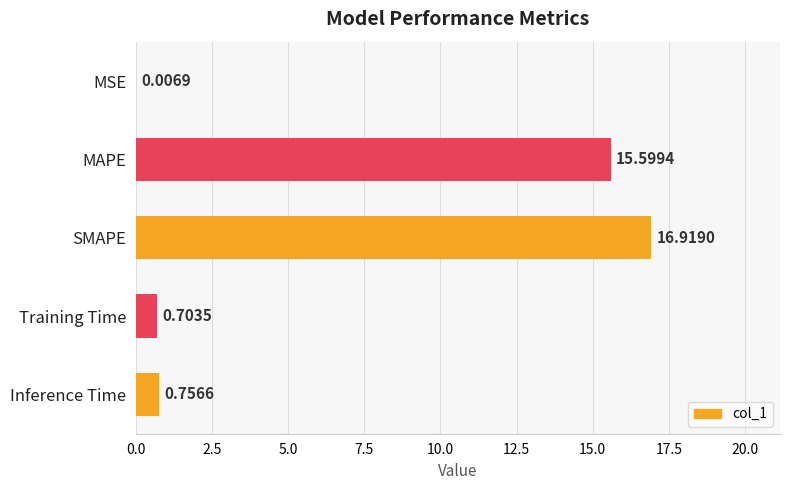

What is the change in value from MSE to Training Time?

+0.7